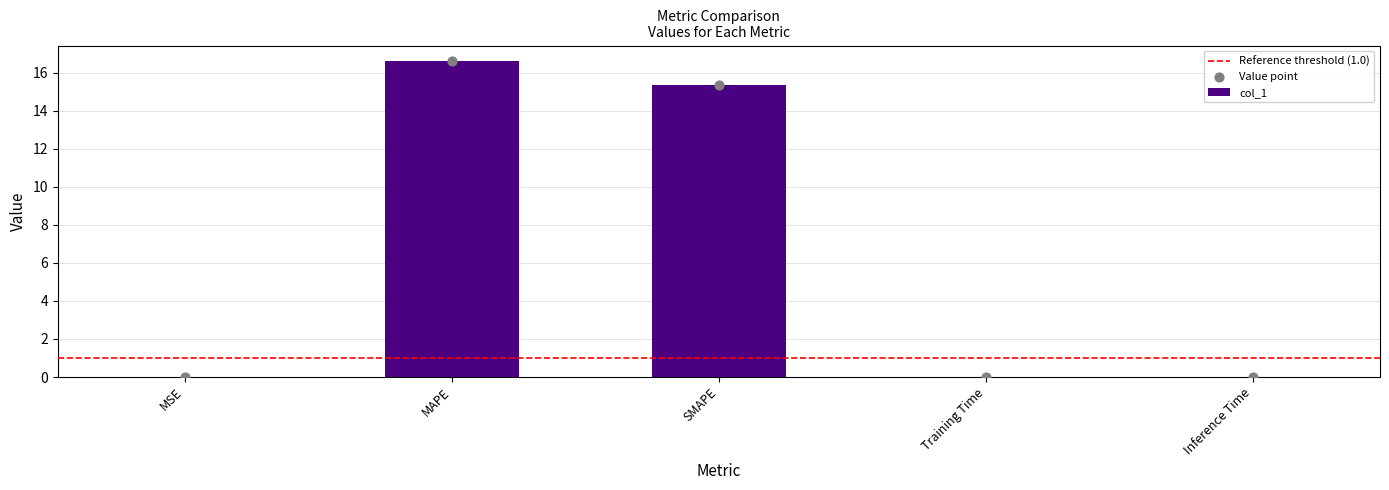

What is the change in value from MSE to MAPE?

+16.6